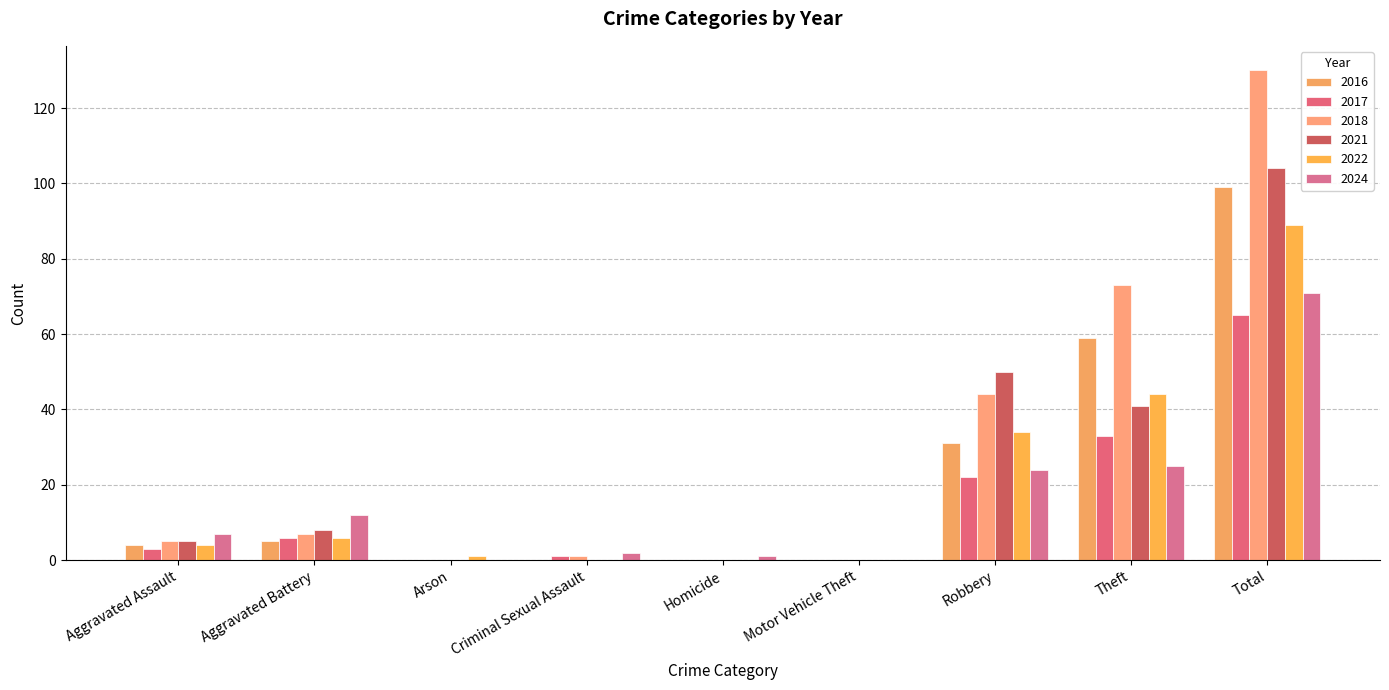

Which series has the largest range (max minus min)?

2018